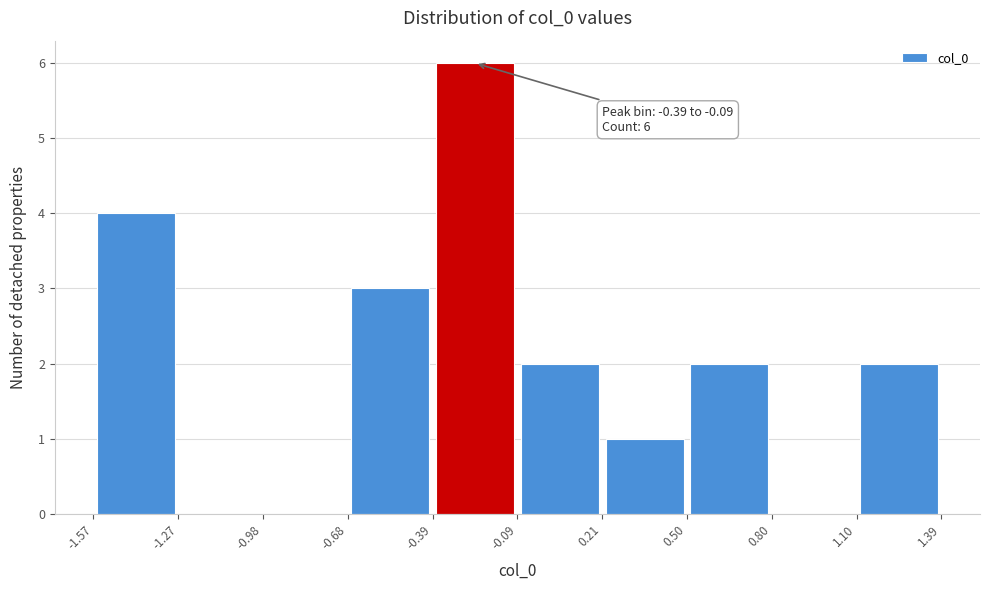

Which range on the x-axis has the tallest bar?

-0.39 to -0.09